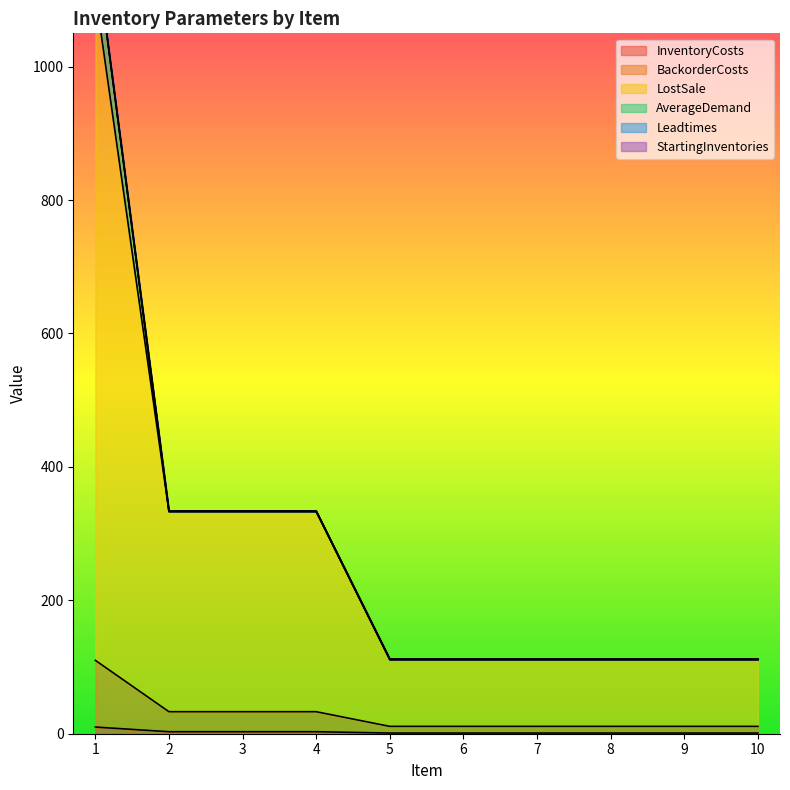

At which category does the chart reach its minimum across all series?

5